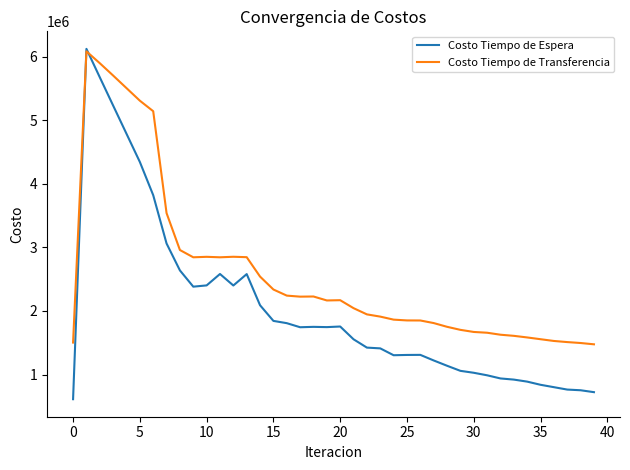

Which series has the largest total across all categories?

Costo Tiempo de Transferencia